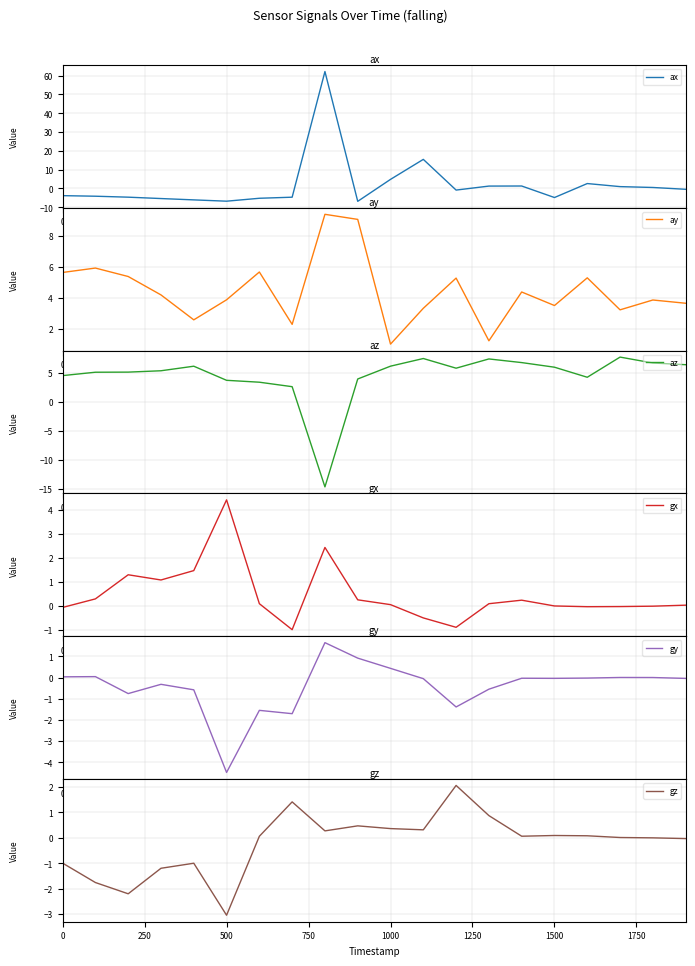

True or false: az and gy intersect in this chart.

True